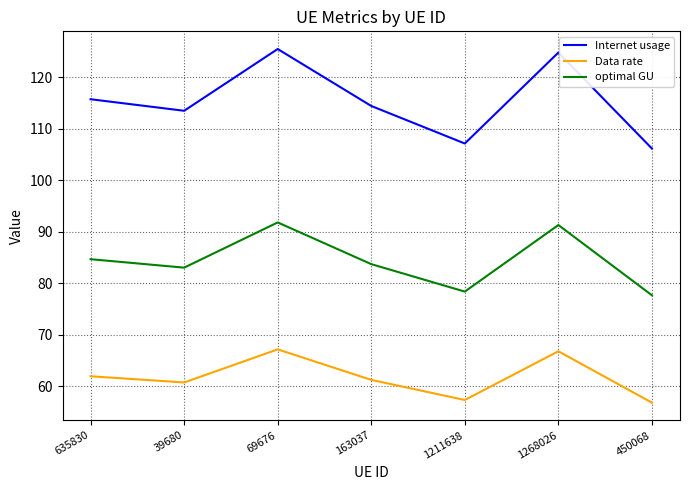

Reading left to right, list all the values displayed in this chart.

Internet usage: 635830=115.7	39680=113.5	69676=125.4	163037=114.4	1211638=107.1	1268026=124.7	450068=106.1
Data rate: 635830=62.0	39680=60.8	69676=67.2	163037=61.3	1211638=57.4	1268026=66.8	450068=56.9
optimal GU: 635830=84.7	39680=83.0	69676=91.8	163037=83.7	1211638=78.4	1268026=91.3	450068=77.7